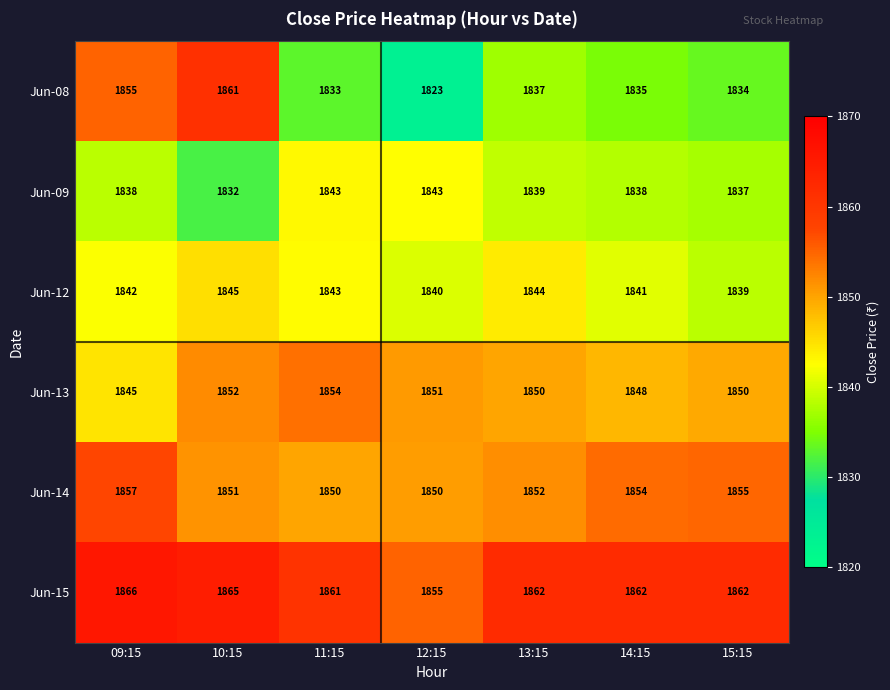

What is the difference between the Jun-13 values at 10:15 and 14:15?

4